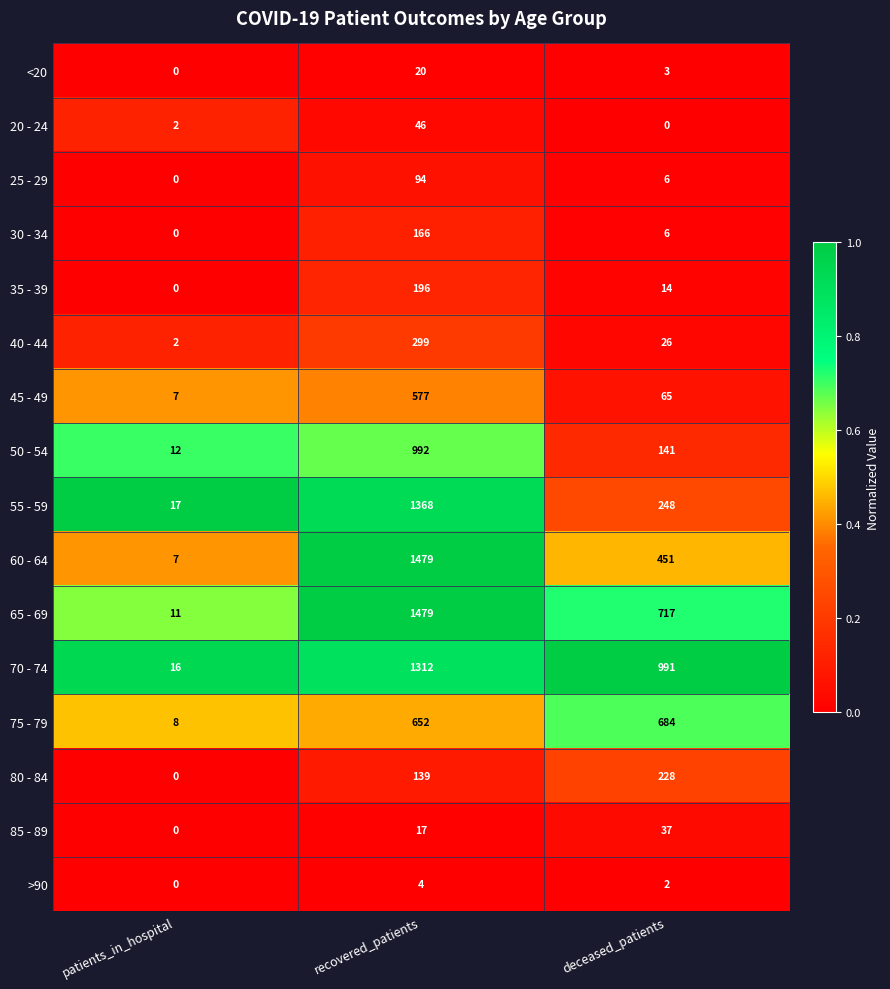

List the labels in order of 75 - 79 value, smallest first.

patients_in_hospital, recovered_patients, deceased_patients